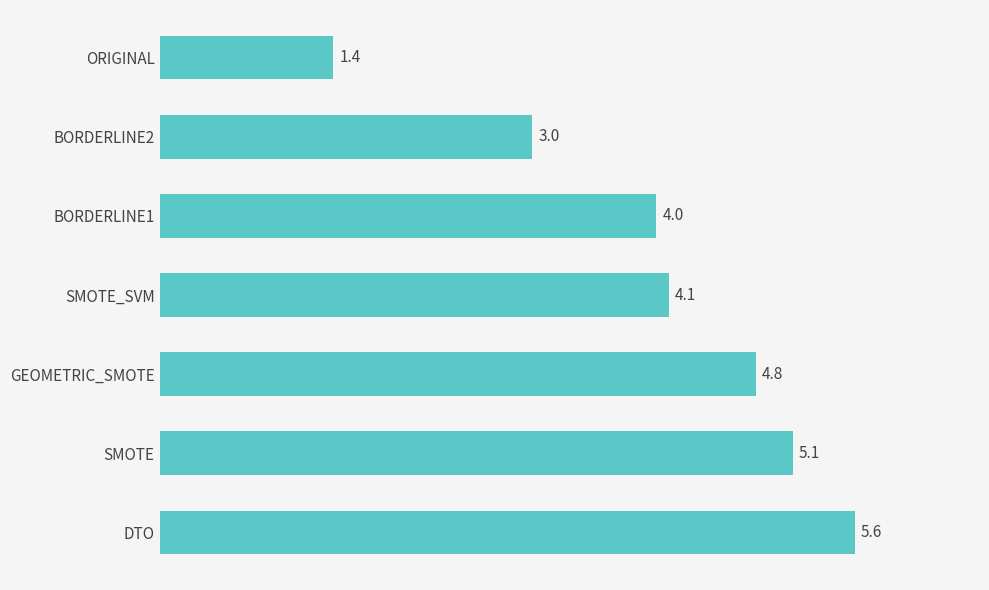

Approximately how many times larger is the value at BORDERLINE1 compared to DTO?

0.7